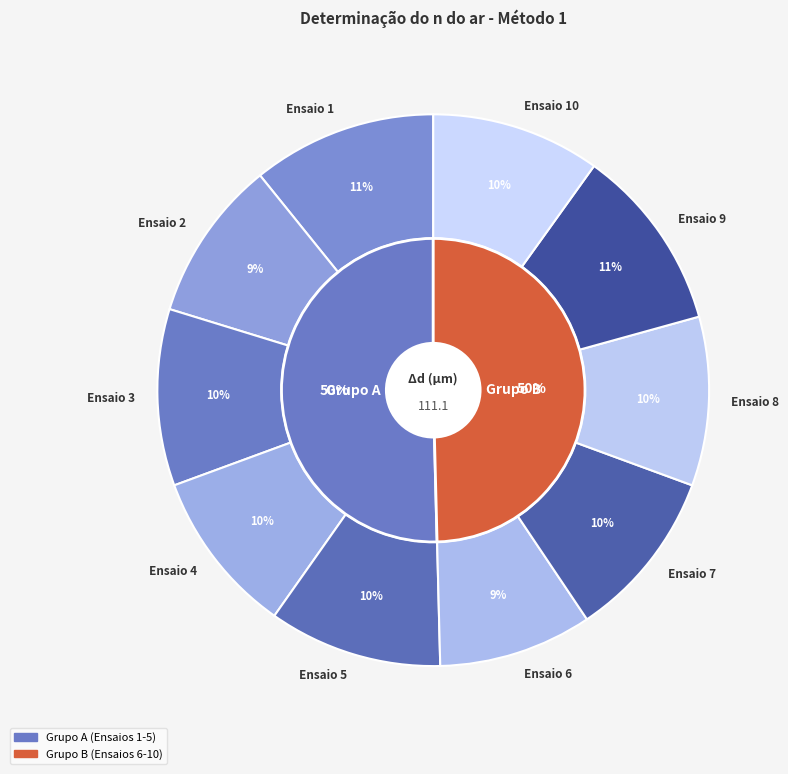

Rank the categories by value from lowest to highest.

Ensaio 6, Ensaio 2, Ensaio 4, Ensaio 8, Ensaio 10, Ensaio 7, Ensaio 5, Ensaio 3, Ensaio 1, Ensaio 9